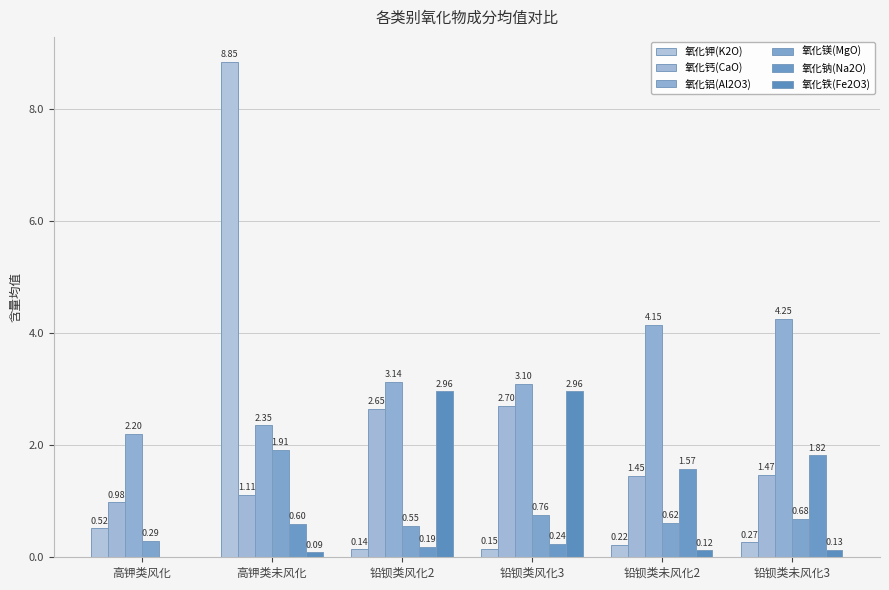

How many groups of bars are there?

6